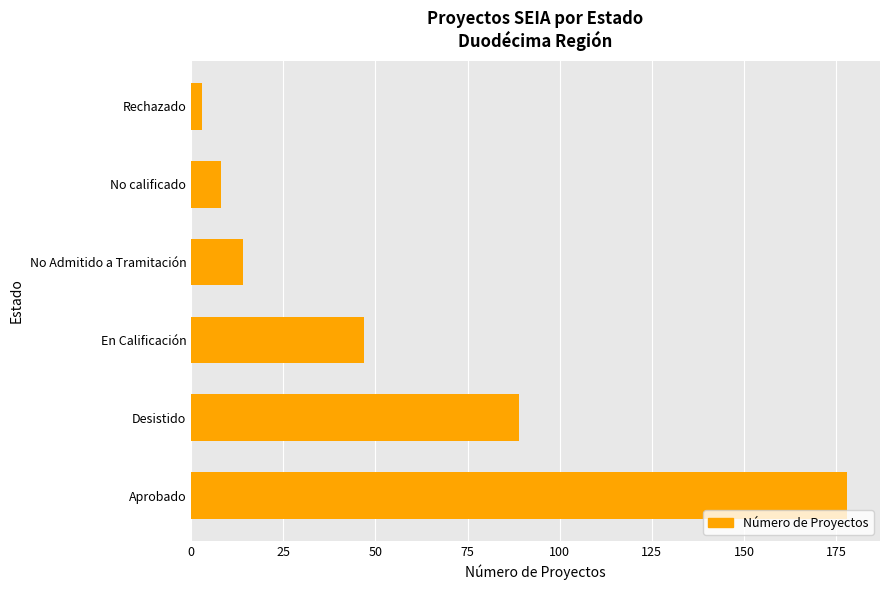

Reading top to bottom, list all the values displayed in this chart.

3	8	14	47	89	178